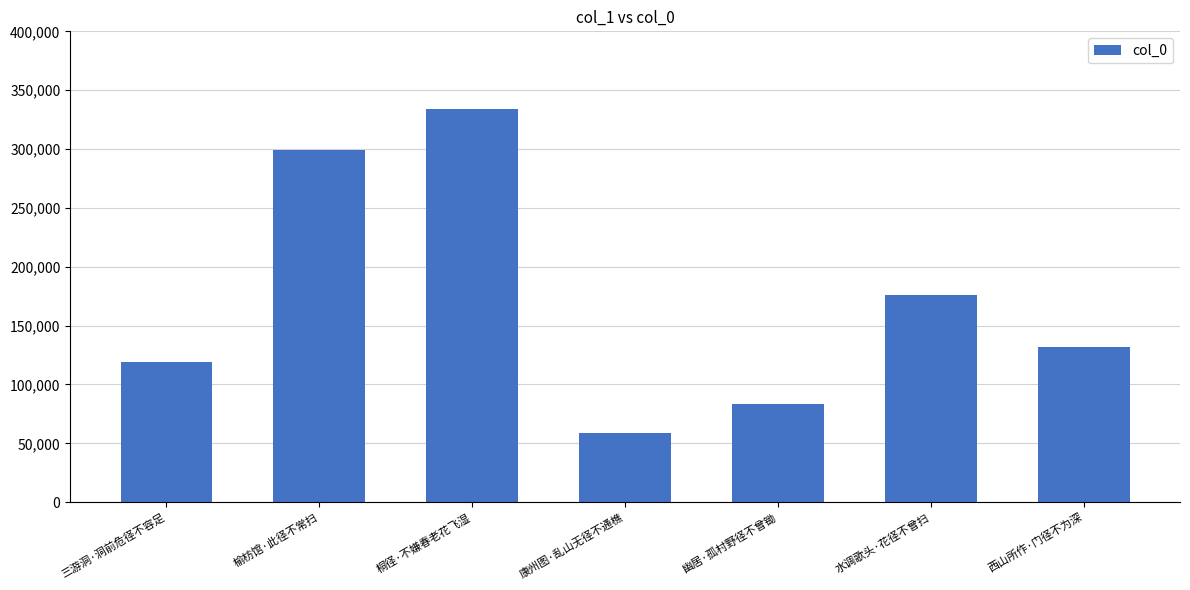

Rank the categories by value from highest to lowest.

桐径·不嫌春老花飞湿, 榆枋馆·此径不常扫, 水调歌头·花径不曾扫, 西山所作·门径不为深, 三游洞·洞前危径不容足, 幽居·孤村野径不曾锄, 康州图·乱山无径不通樵